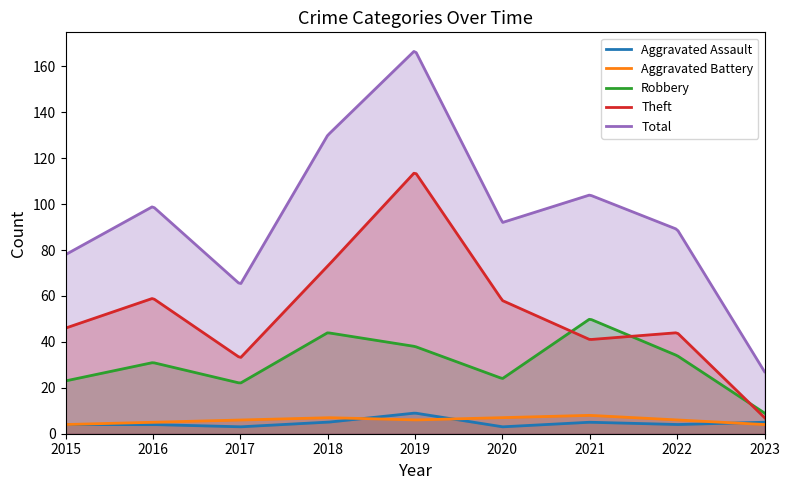

What is the value of the Total point at the 7th from the left?

104